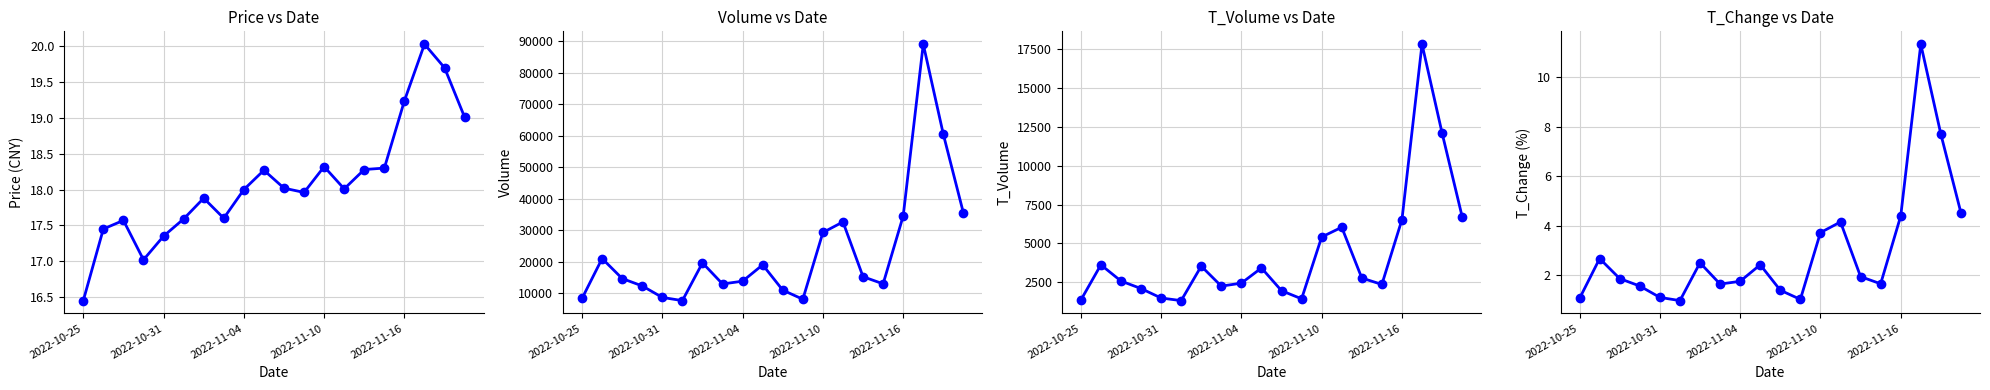

What is the sum of the volume values at 2022-10-31 and 2022-11-16?

43120.0